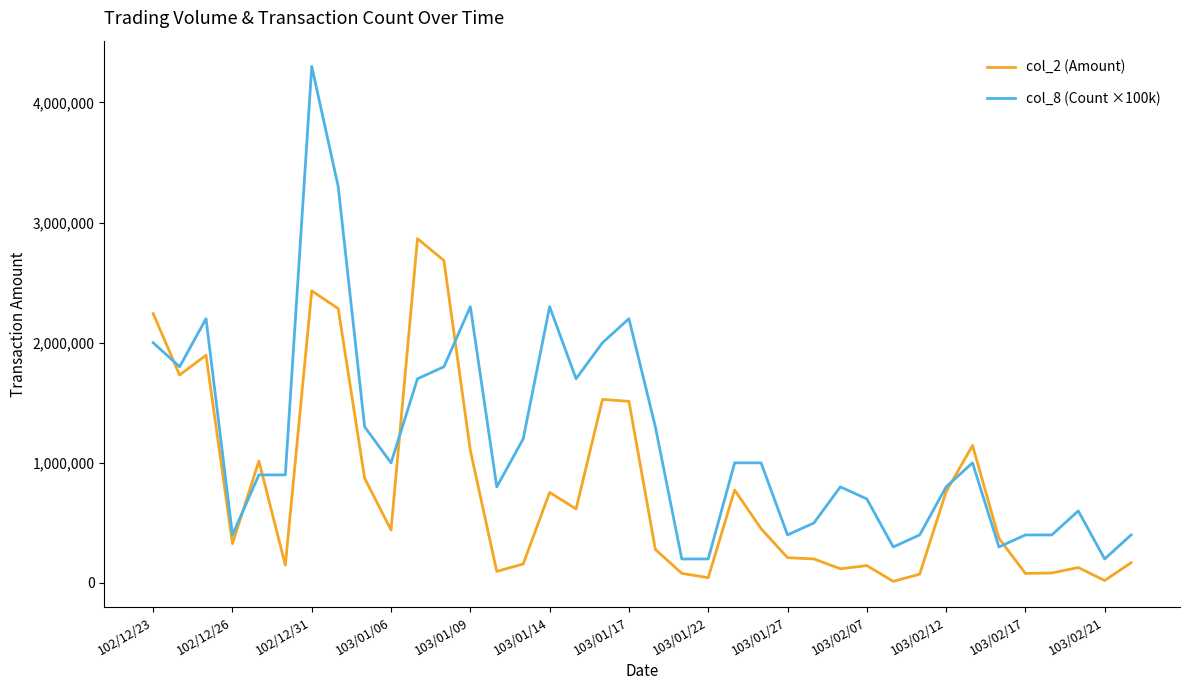

Which series has the widest spread of values?

col_8 (Count ×100k)